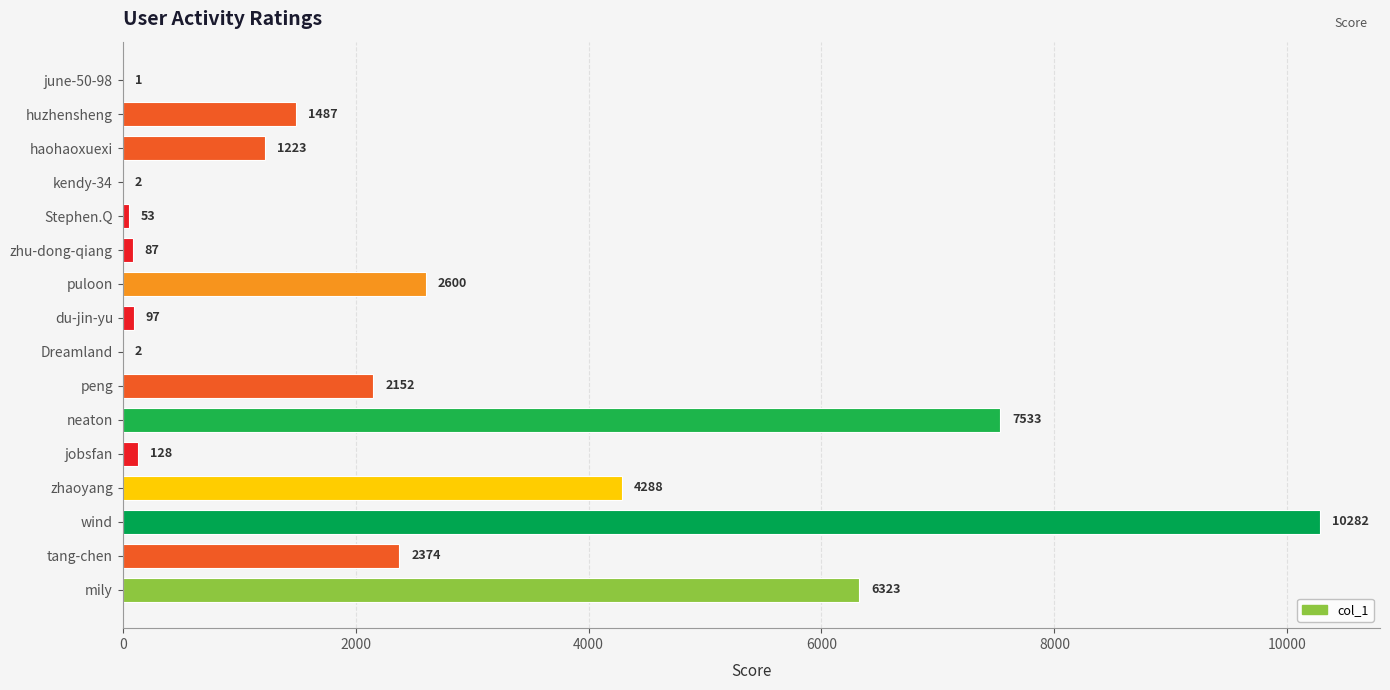

What is the sum of all values?

38632